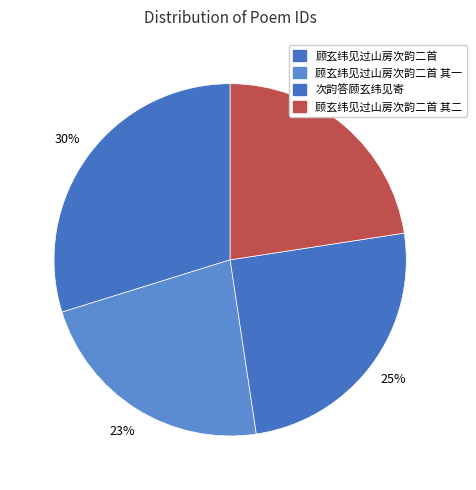

Between 顾玄纬见过山房次韵二首 and 顾玄纬见过山房次韵二首 其二, which is larger?

顾玄纬见过山房次韵二首